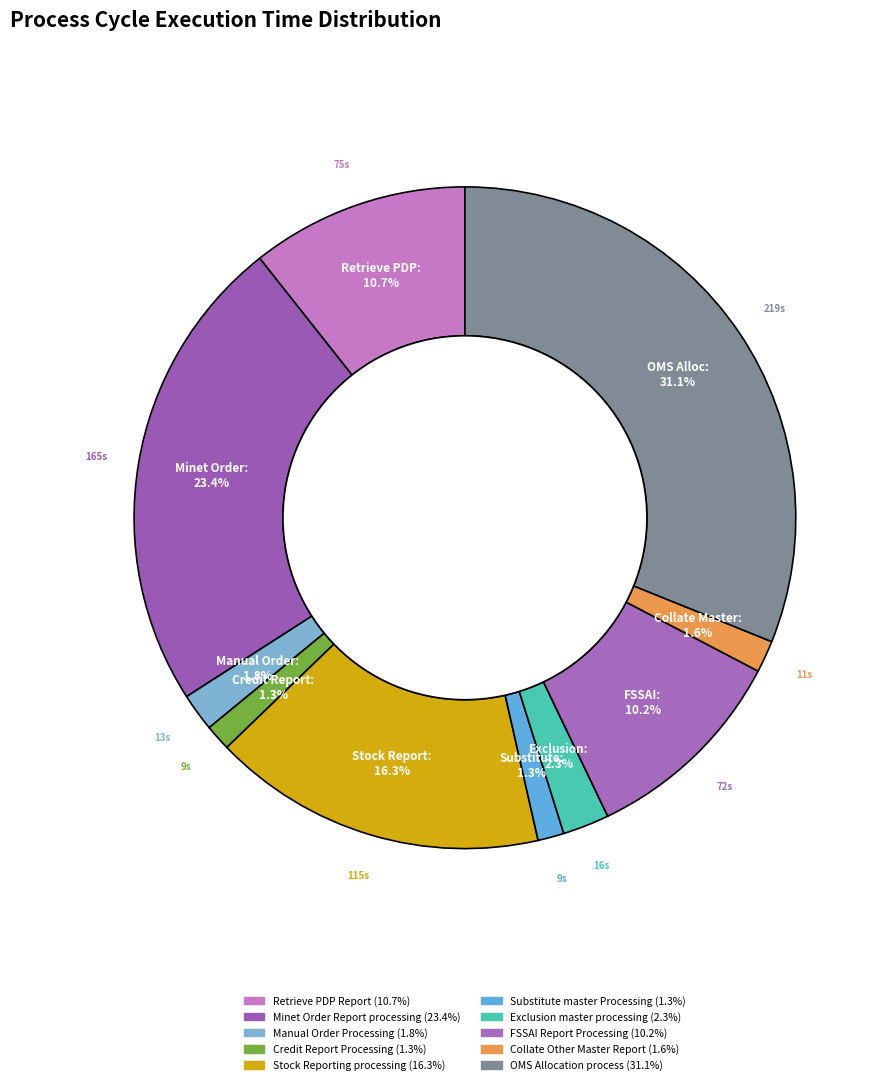

How many segments does this pie chart have?

10